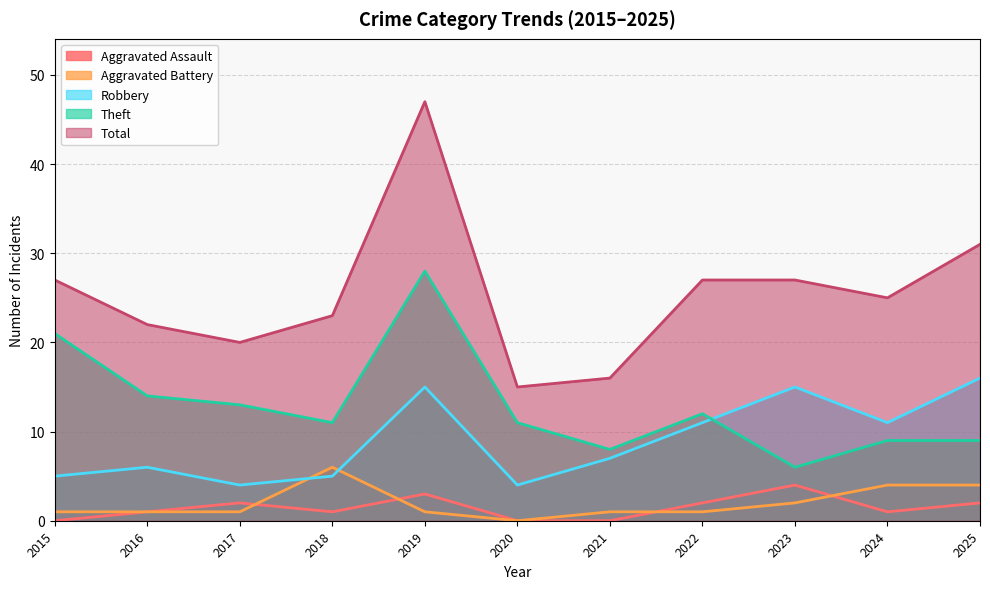

At which category does the chart reach its minimum across all series?

2015